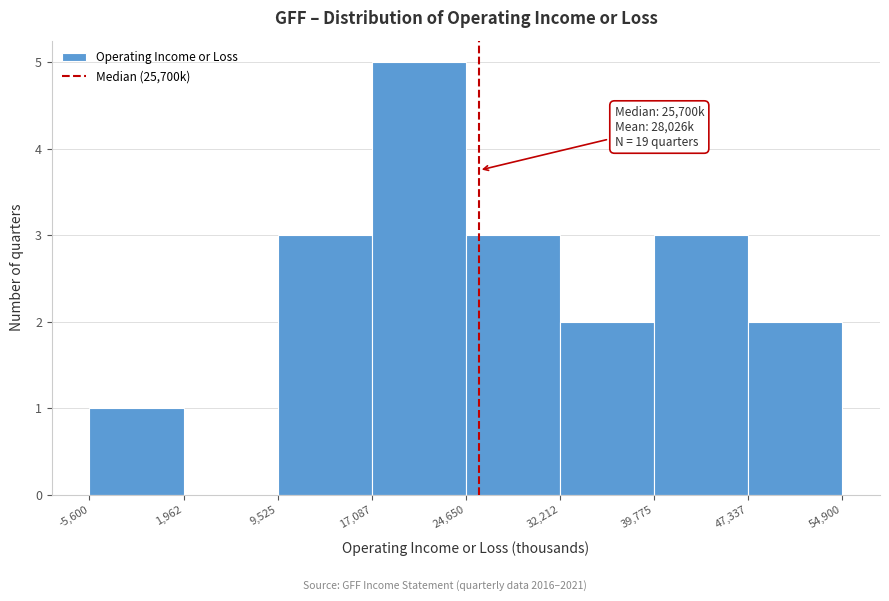

Which range on the x-axis has the tallest bar?

17,087 to 24,650